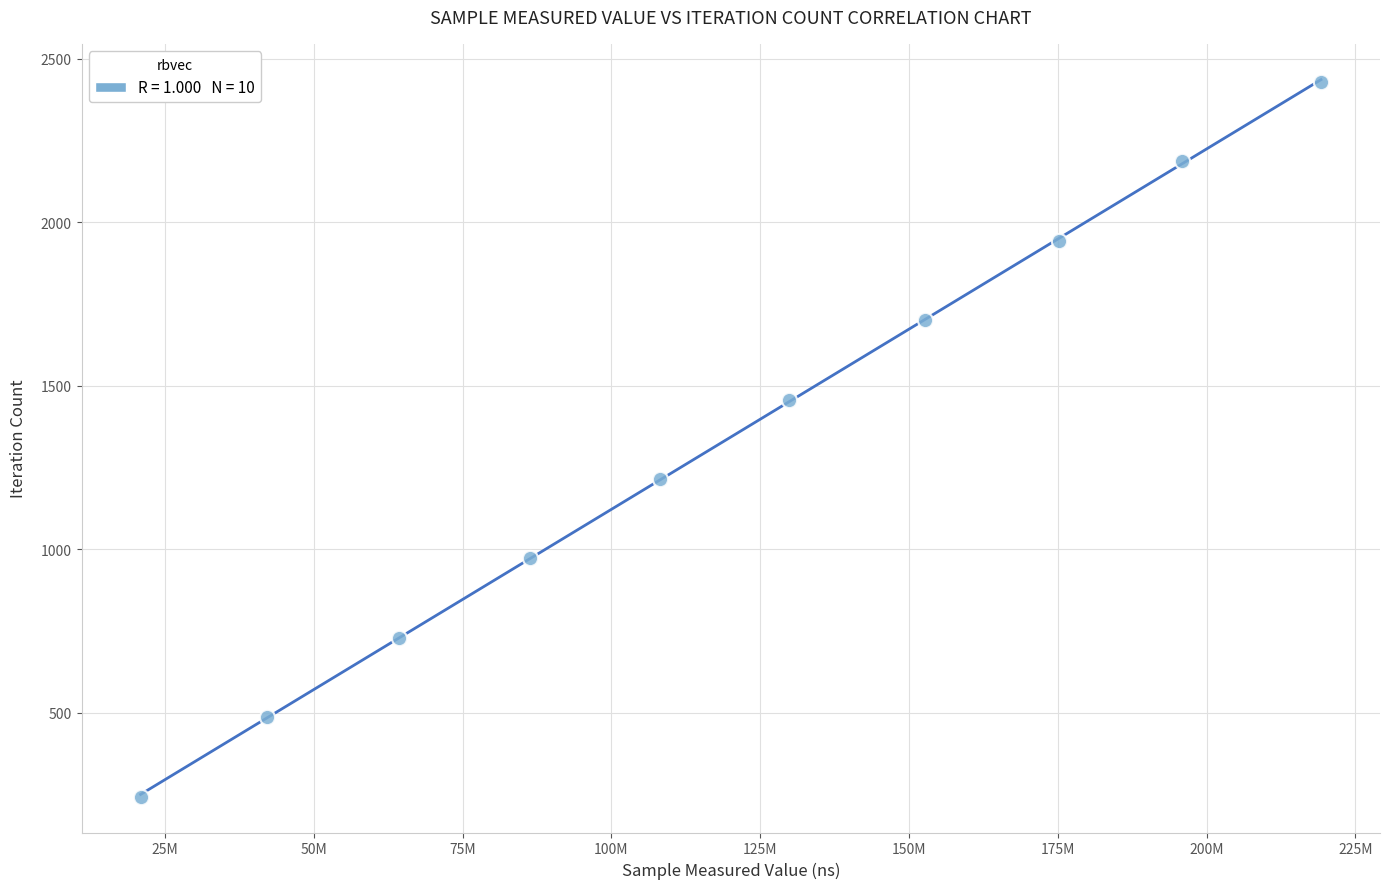

What is the range of X values (max minus min)?

198282138